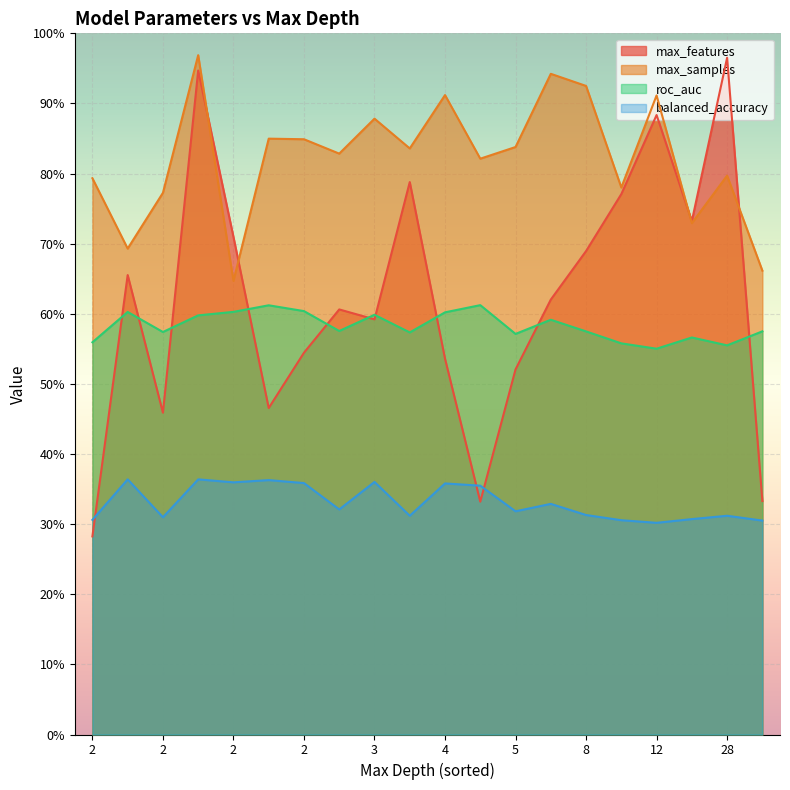

True or false: max_features and roc_auc cross at least once.

True